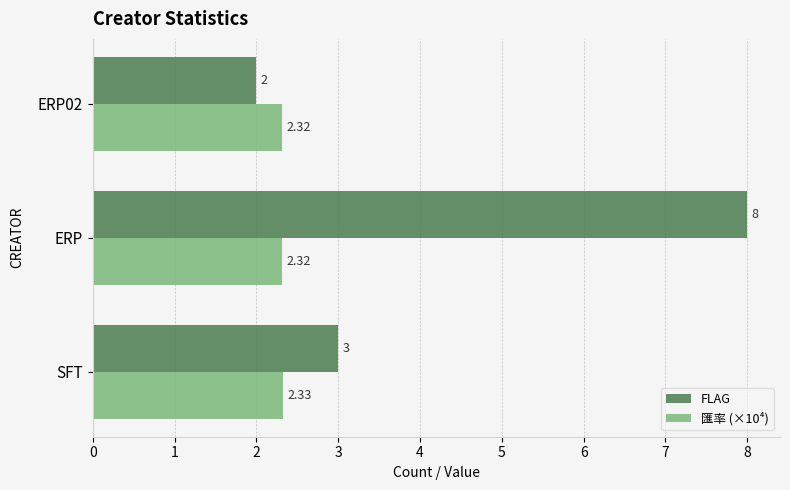

Which series has the largest range (max minus min)?

FLAG